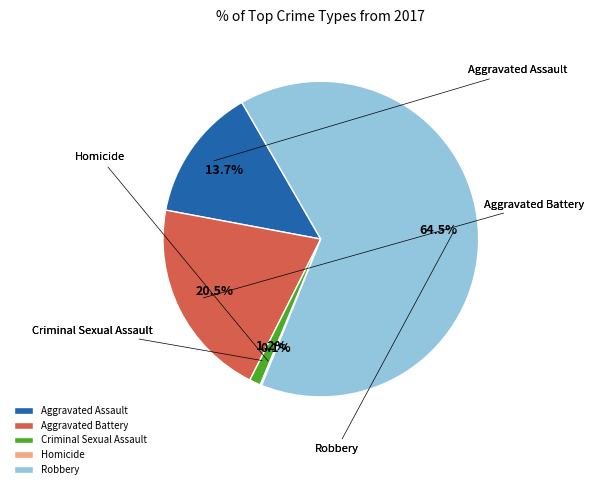

Rank the categories by value from lowest to highest.

Homicide, Criminal Sexual Assault, Aggravated Assault, Aggravated Battery, Robbery